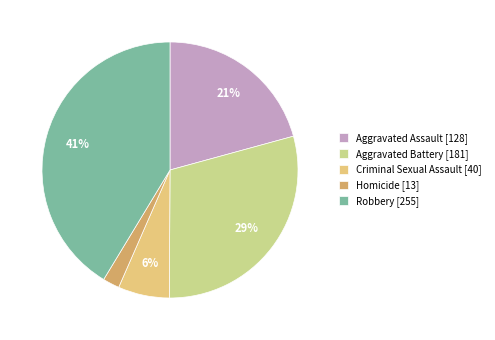

Is there any slice that represents more than half of the pie?

No